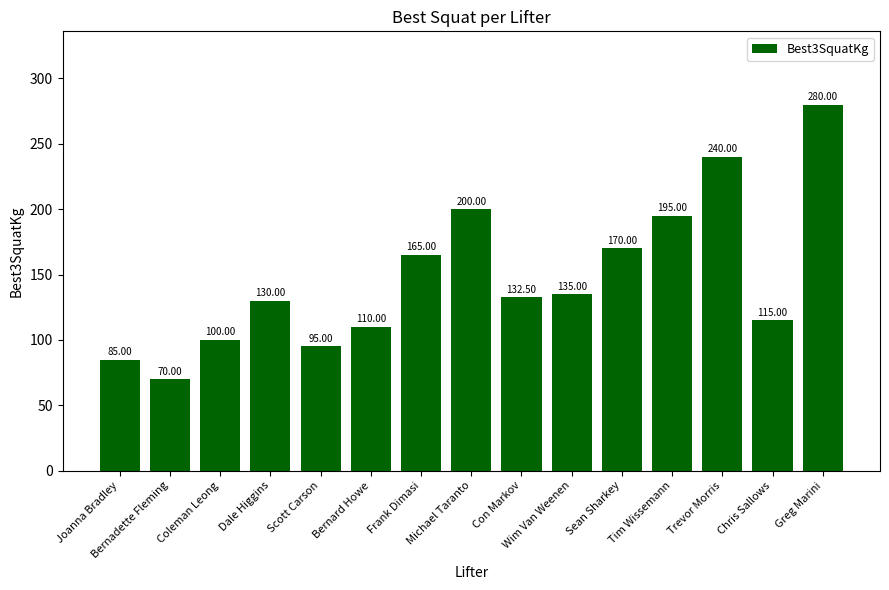

Count the number of categories in the chart.

15